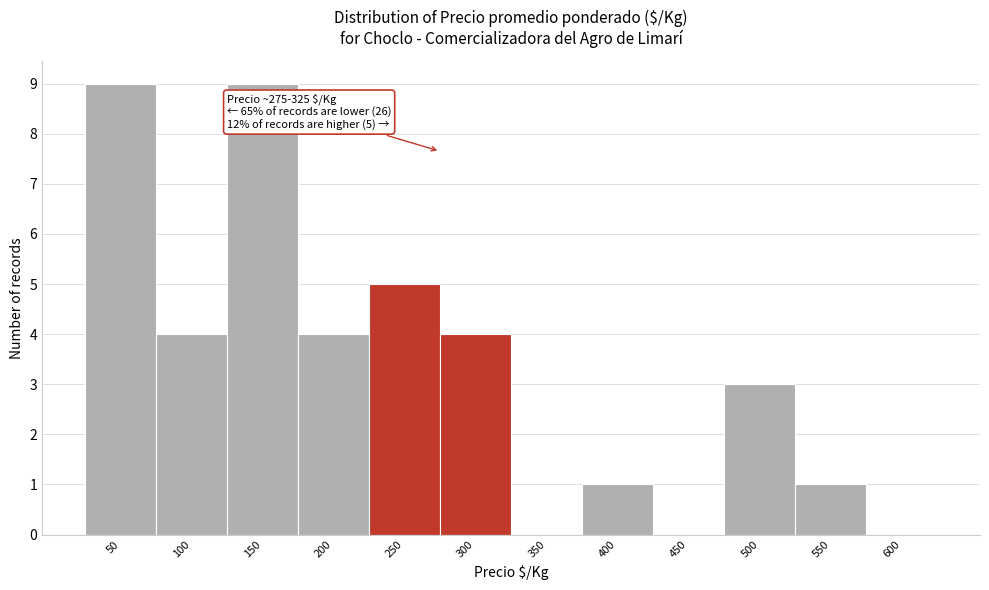

Reading right to left, list all the values displayed in this chart.

600=0	550=1	500=3	450=0	400=1	350=0	300=4	250=5	200=4	150=9	100=4	50=9